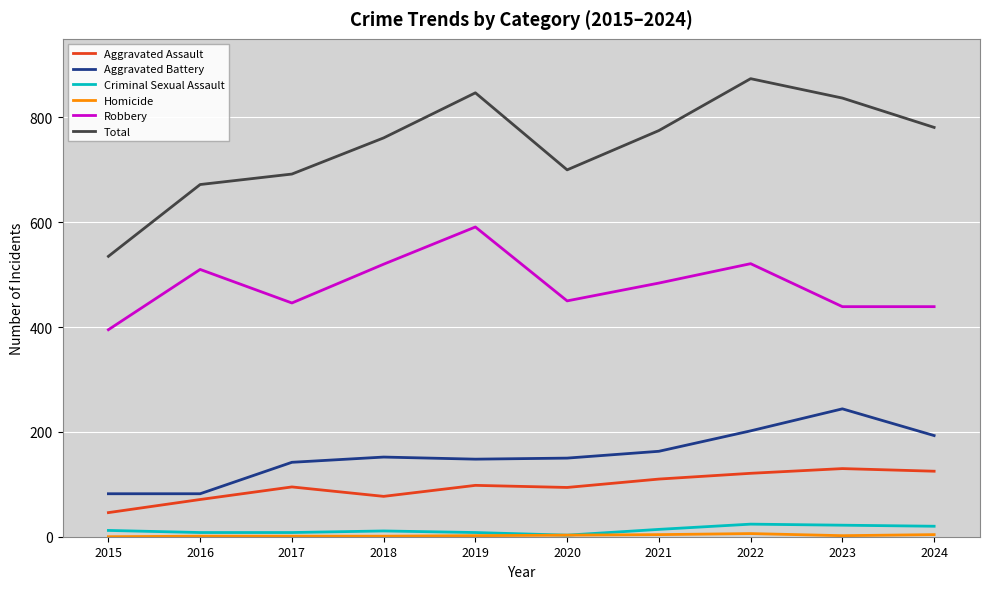

Read the Aggravated Assault value at 2019, to the nearest 10.

100